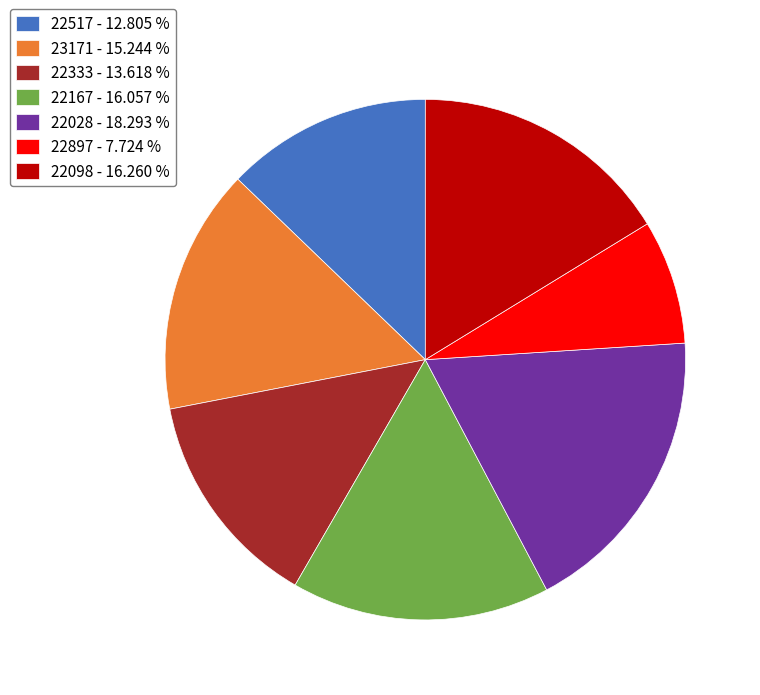

Is 22897 - 7.724 % the majority of the pie?

No